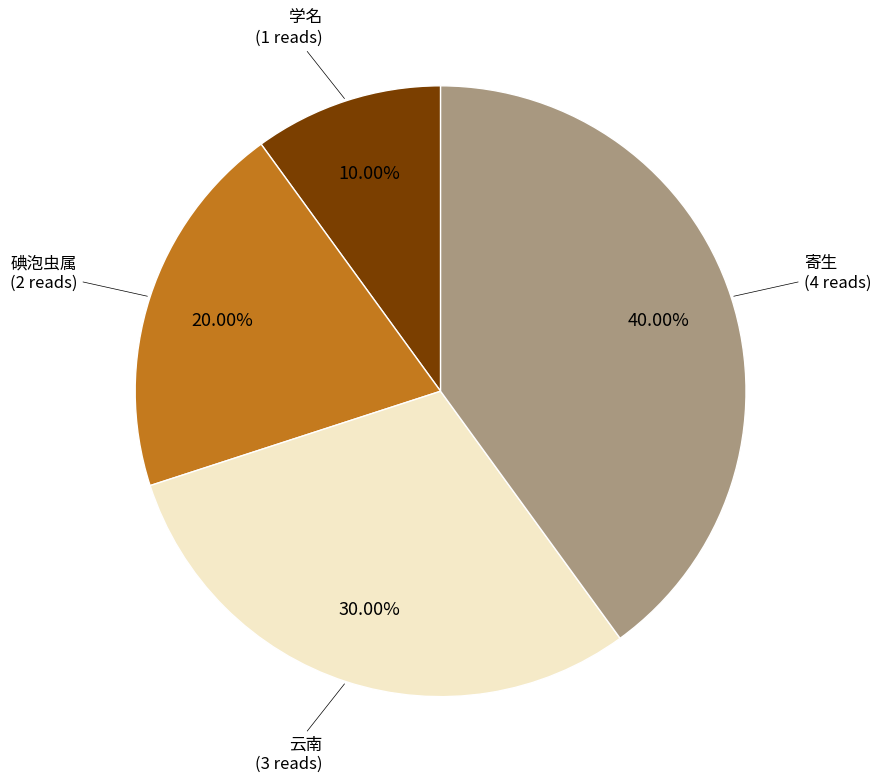

Does any single category account for the majority?

No